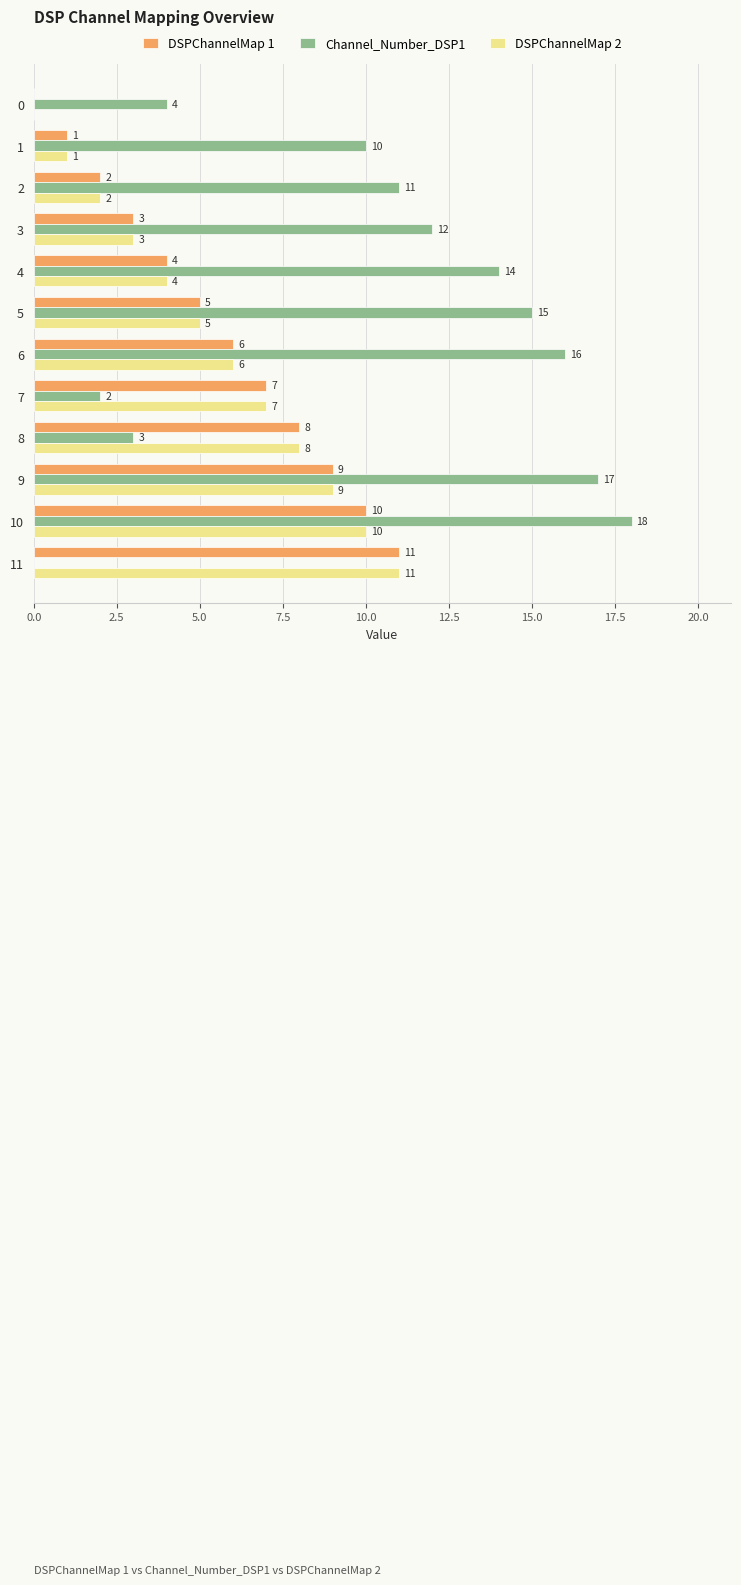

The DSPChannelMap 1 series shows 0 at 0. True or false?

True